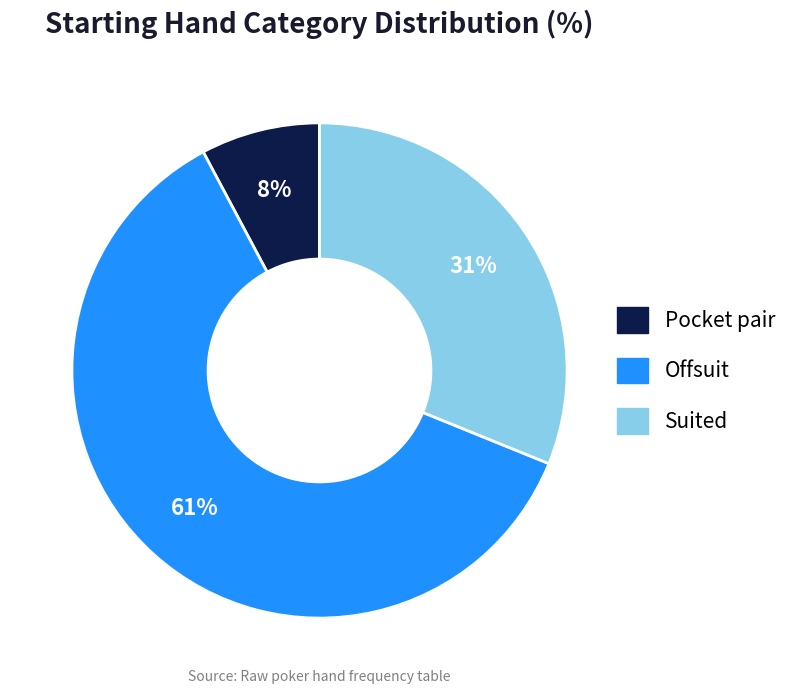

Is the sum of Pocket pair and Suited greater than half?

No